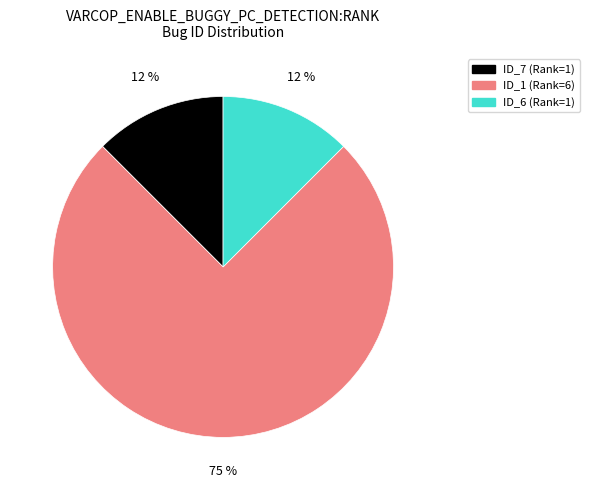

To the nearest percent, what is the average slice percentage?

33%